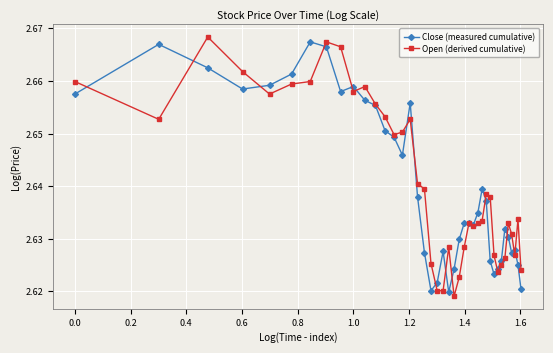

Count the Open (derived cumulative) values in the range 2 to 3.

40